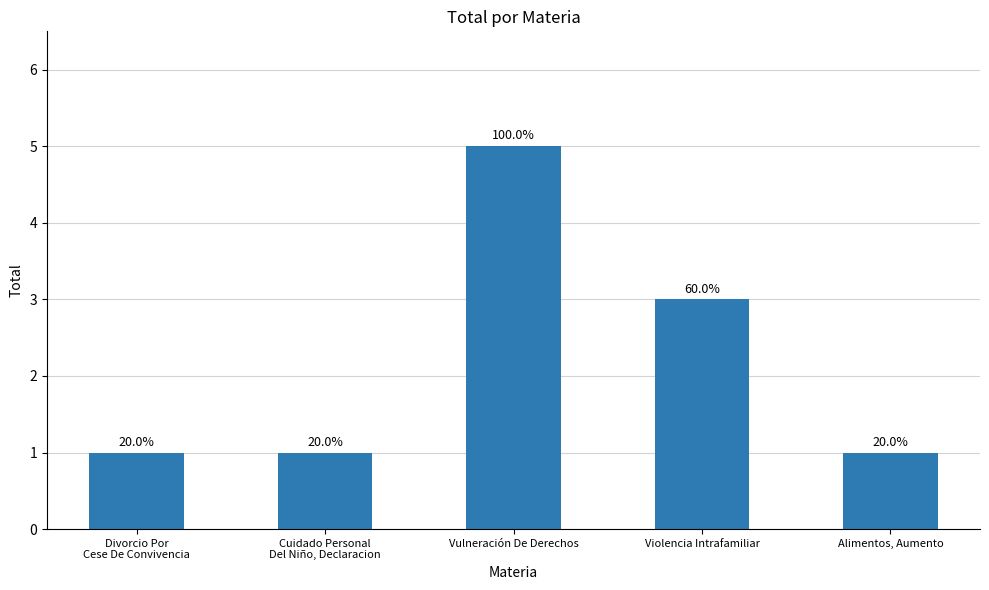

List the labels in order of value, smallest first.

Divorcio Por
Cese De Convivencia, Cuidado Personal
Del Niño, Declaracion, Alimentos, Aumento, Violencia Intrafamiliar, Vulneración De Derechos